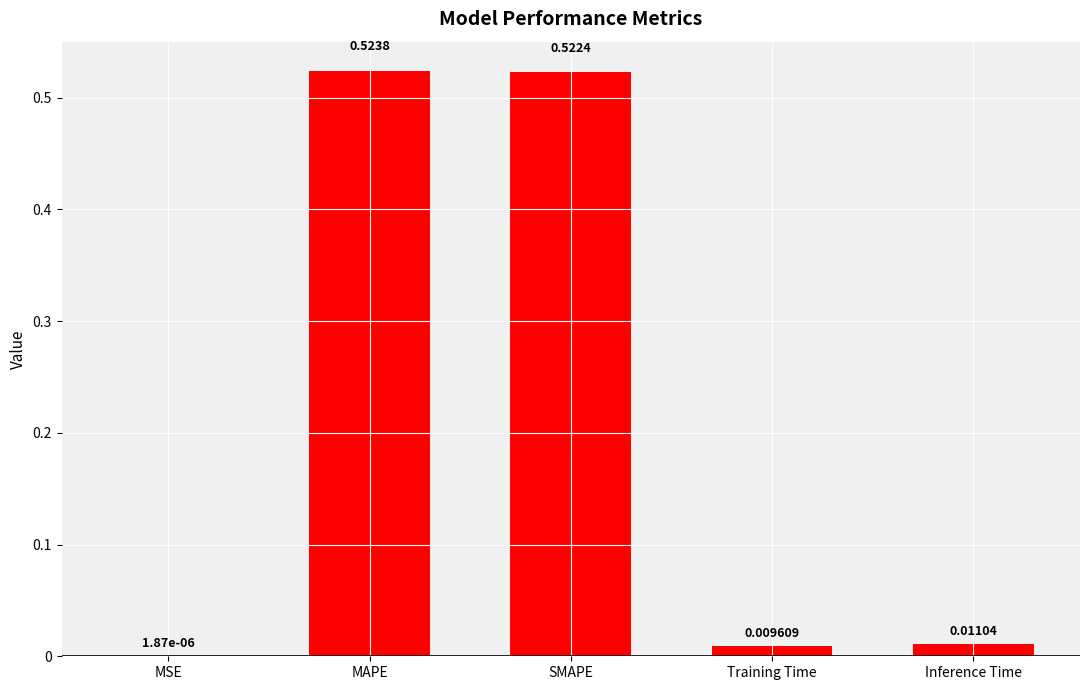

At which label is the value closest to 0?

MSE